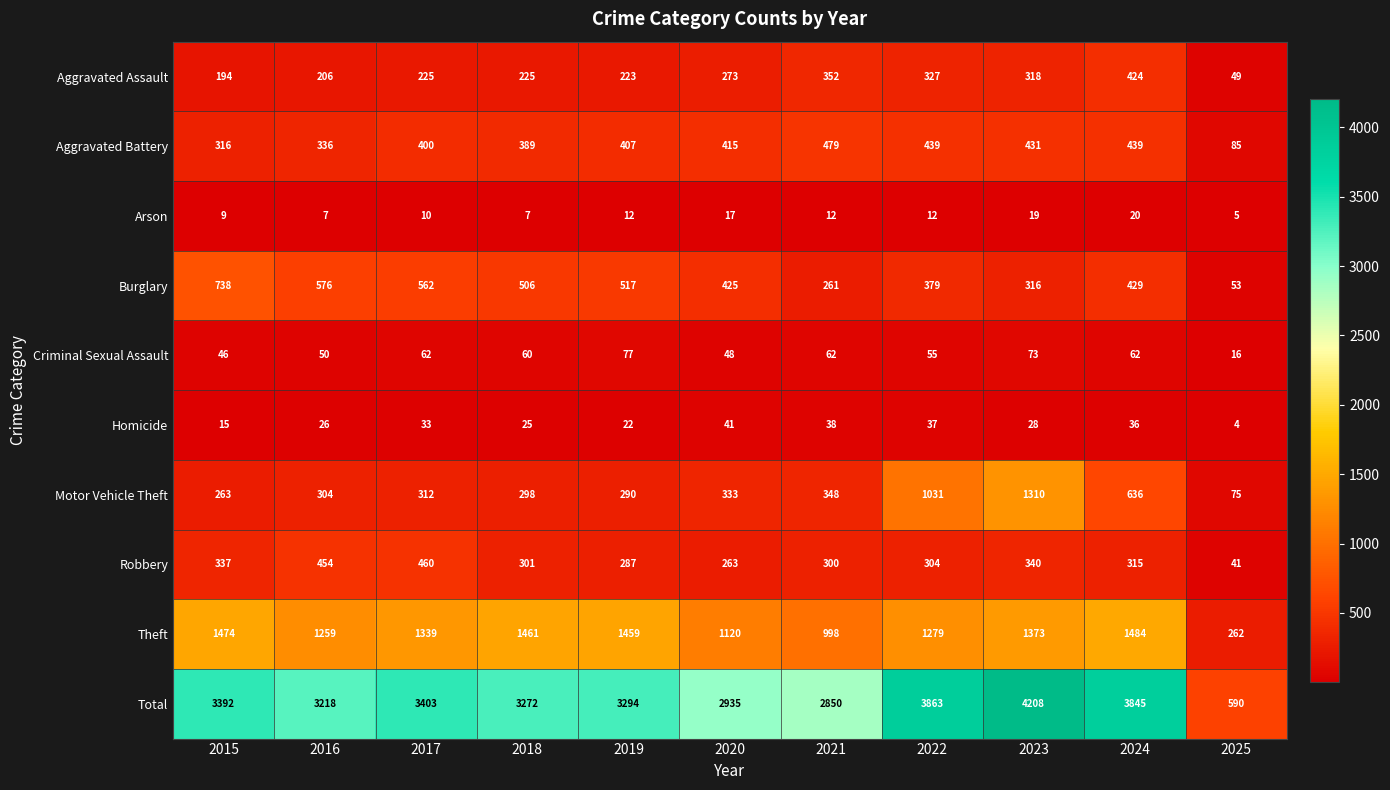

At which category is the sum across all series the highest?

2023